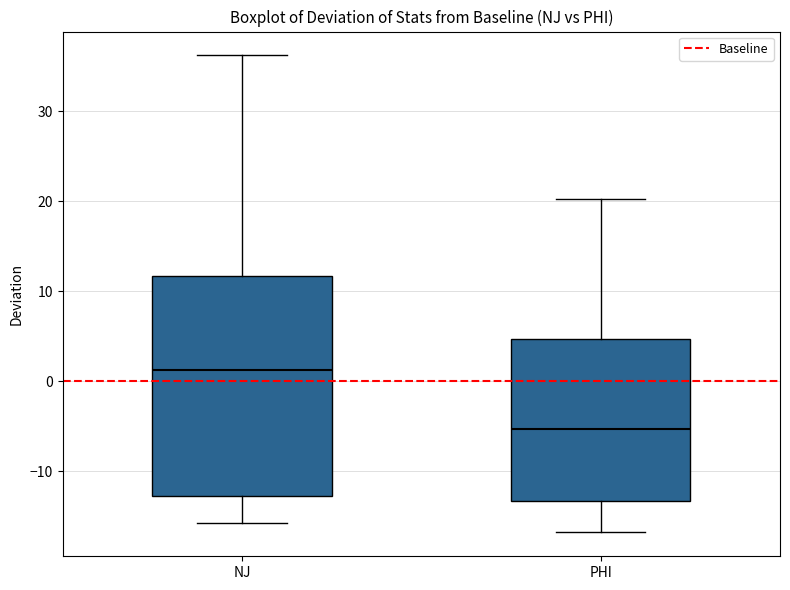

Reading left to right, read every box against the y-axis: the position of its median line, the range the box covers, and the ends of its whiskers. The values are not printed on the chart, so give them approximately, as read against the axis.

NJ: median 1, box -13 to 12, whiskers -16 to 36
PHI: median -5, box -13 to 5, whiskers -17 to 20